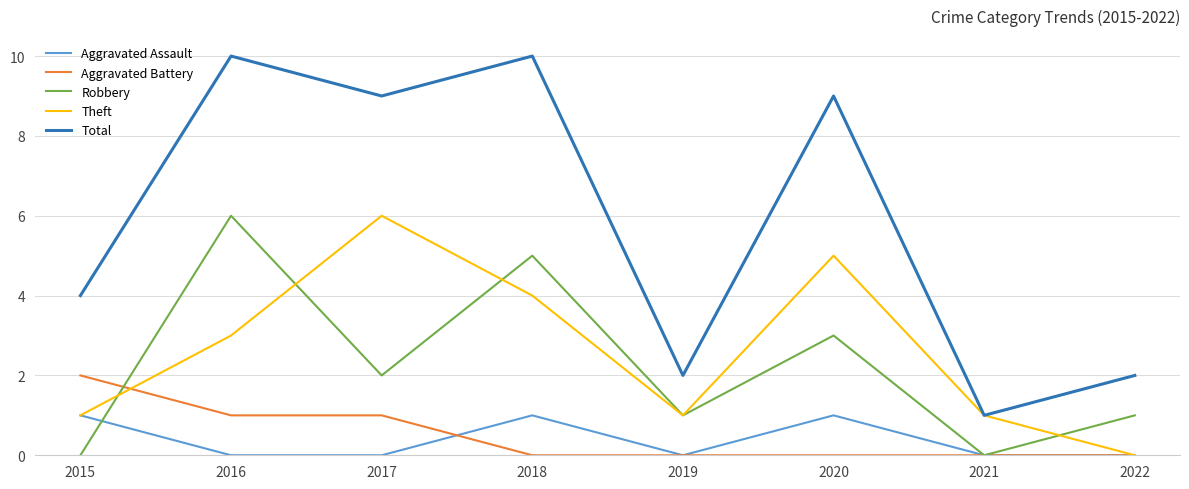

True or false: Aggravated Battery and Total intersect in this chart.

False